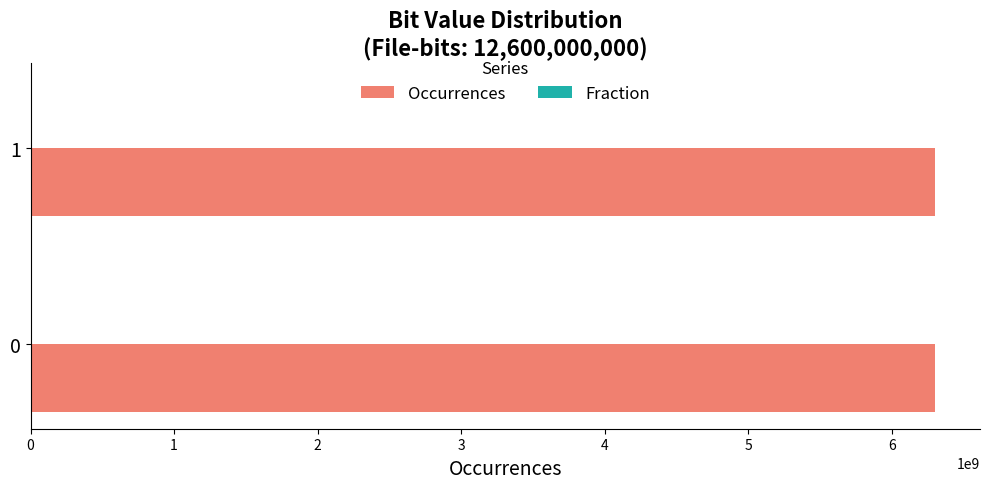

What is the sum of all Occurrences values?

12600000000.0